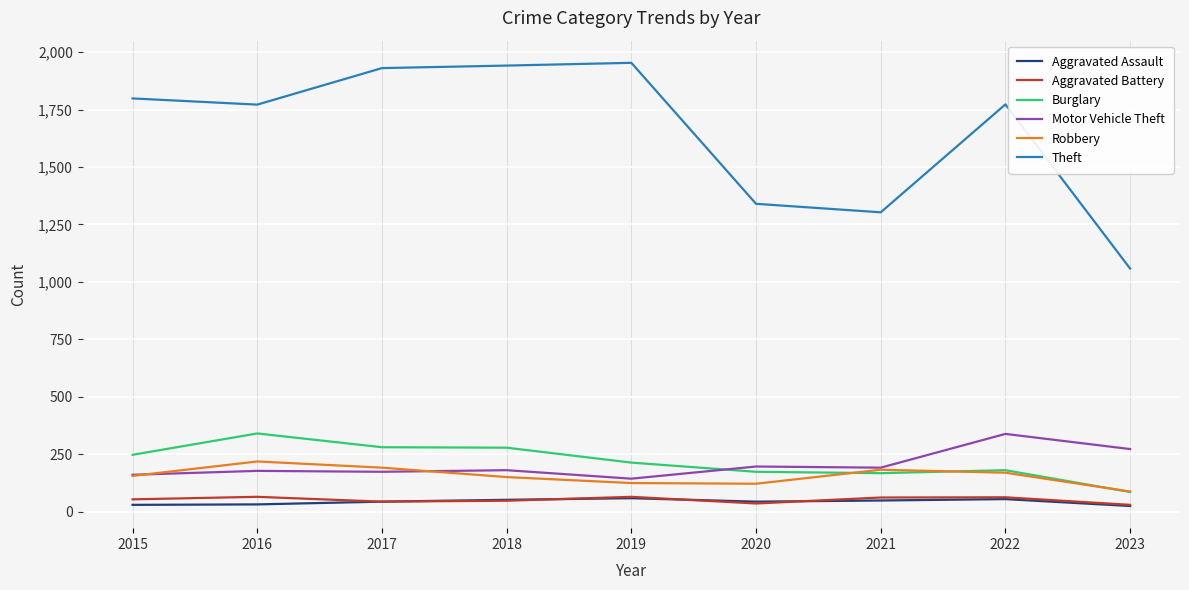

True or false: Robbery and Aggravated Battery cross at least once.

False